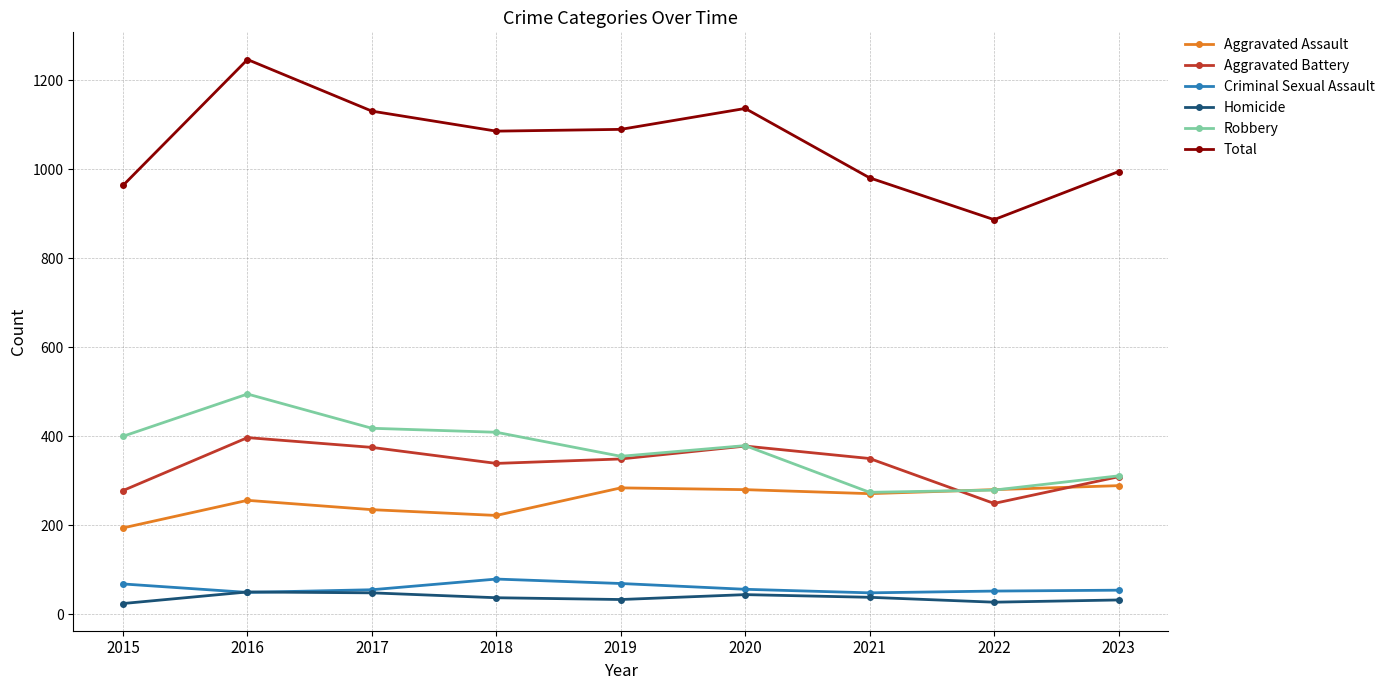

In Total, how many points are lower than both neighbors (excluding endpoints)?

2